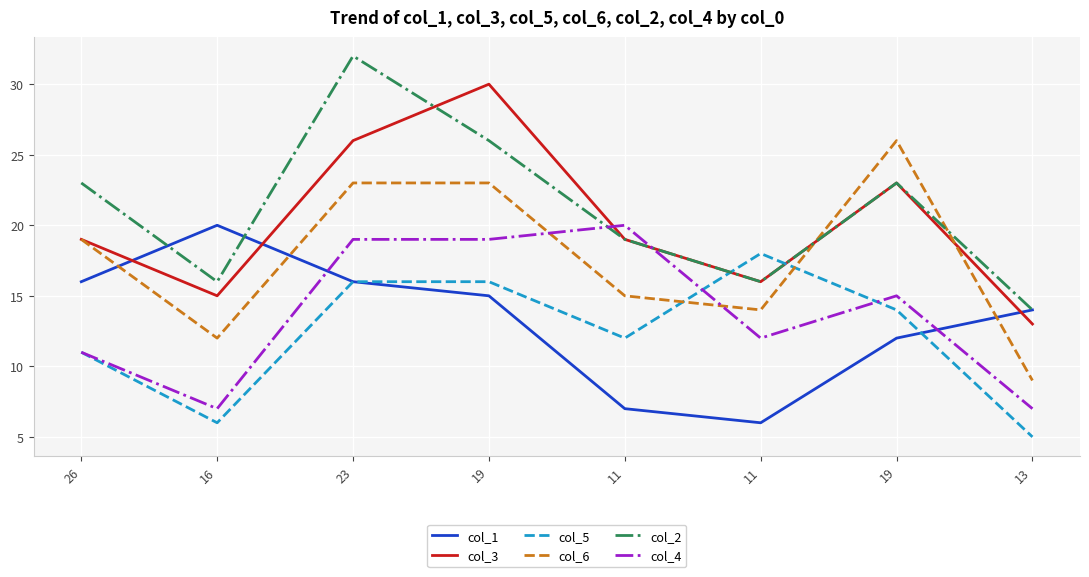

Rank the series by their maximum value, from highest to lowest.

col_2, col_3, col_6, col_1, col_4, col_5